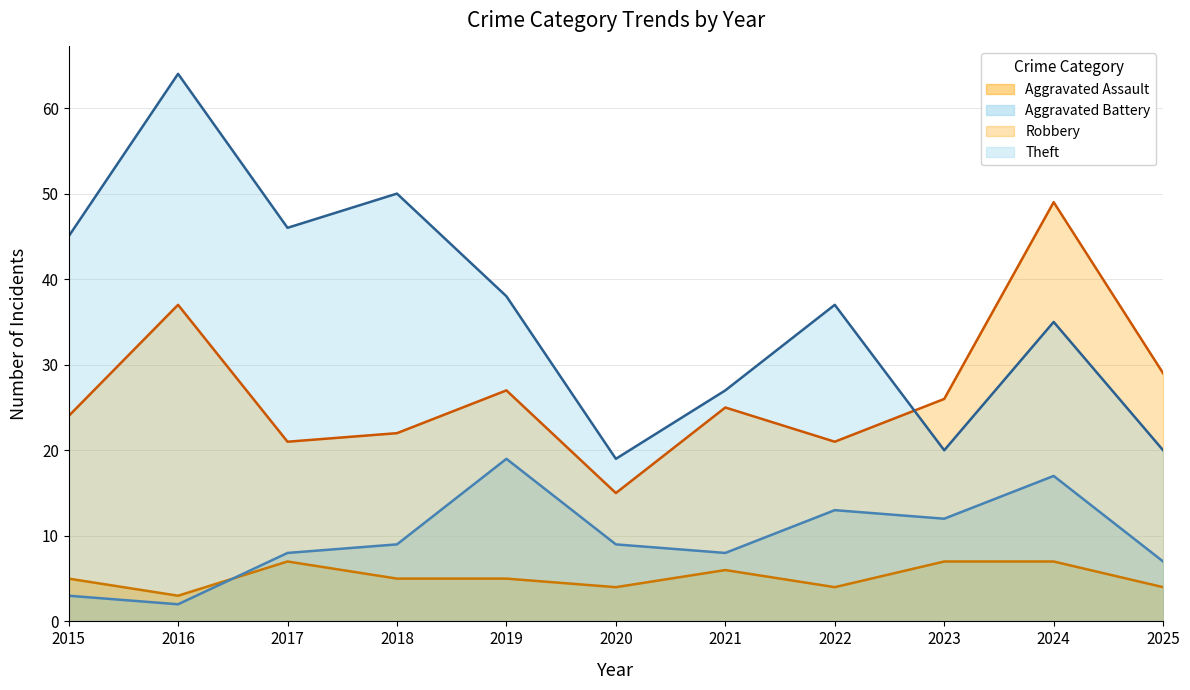

Rank the series by their maximum value, from lowest to highest.

Aggravated Assault, Aggravated Battery, Robbery, Theft